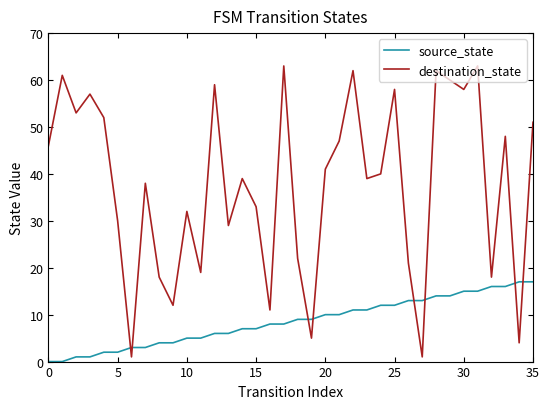

Which series has the largest total across all categories?

destination_state